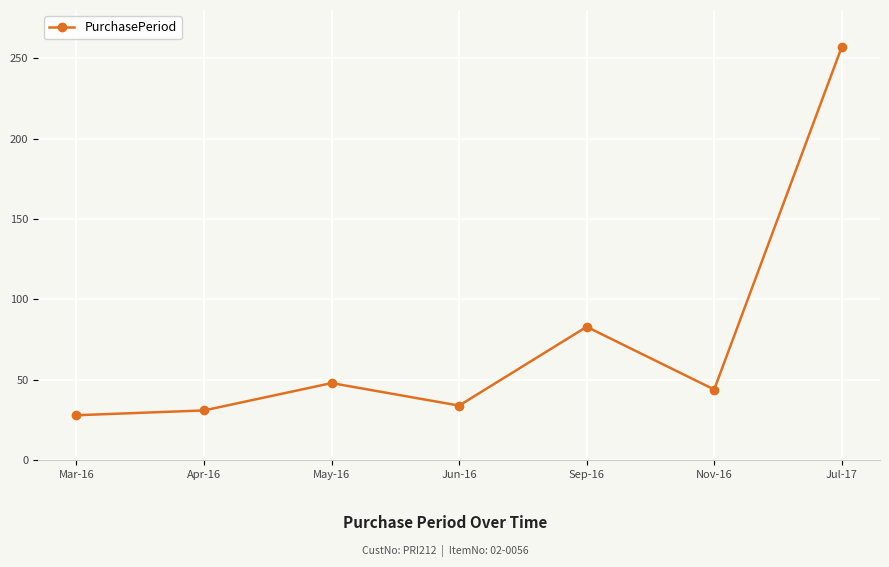

Which has a higher value, Jul-17 or May-16?

Jul-17